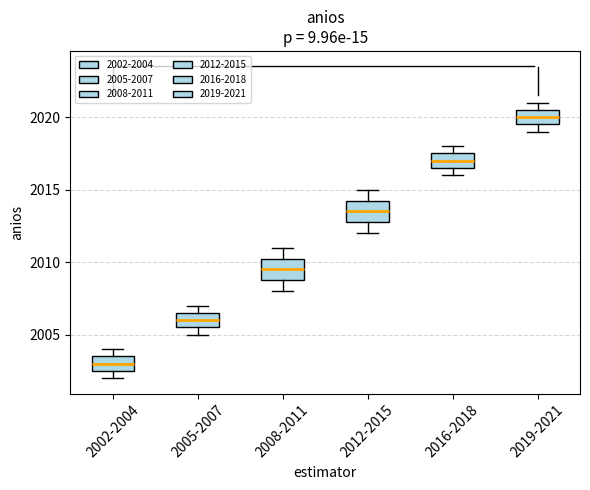

Reading left to right, transcribe this box plot: for each box, give where its median line is, the range the box spans, and where its two whiskers end, as read against the y-axis. The values are not printed on the chart, so give them approximately, as read against the axis.

2002-2004: median 2003.0, box 2002.5 to 2003.5, whiskers 2002.0 to 2004.0
2005-2007: median 2006.0, box 2005.5 to 2006.5, whiskers 2005.0 to 2007.0
2008-2011: median 2009.5, box 2009.0 to 2010.5, whiskers 2008.0 to 2011.0
2012-2015: median 2013.5, box 2013.0 to 2014.5, whiskers 2012.0 to 2015.0
2016-2018: median 2017.0, box 2016.5 to 2017.5, whiskers 2016.0 to 2018.0
2019-2021: median 2020.0, box 2019.5 to 2020.5, whiskers 2019.0 to 2021.0